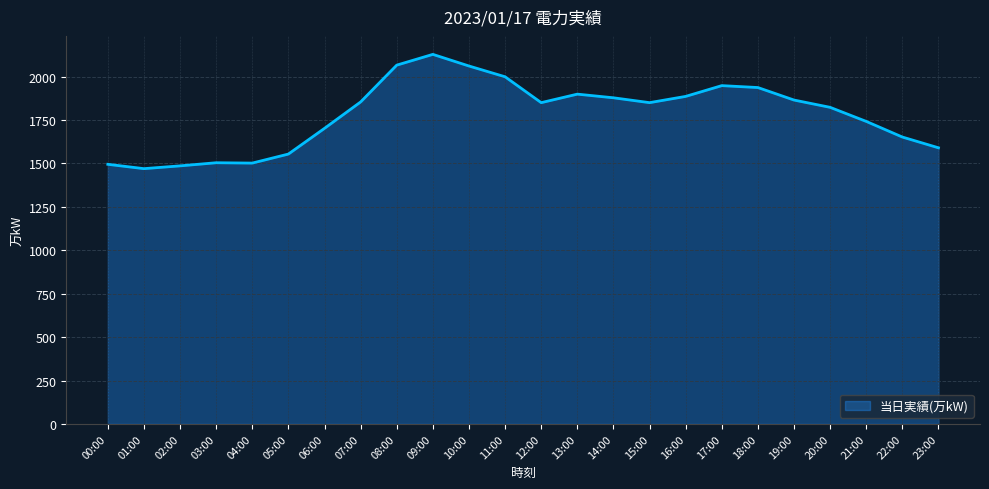

Which category has the highest value across all series?

09:00